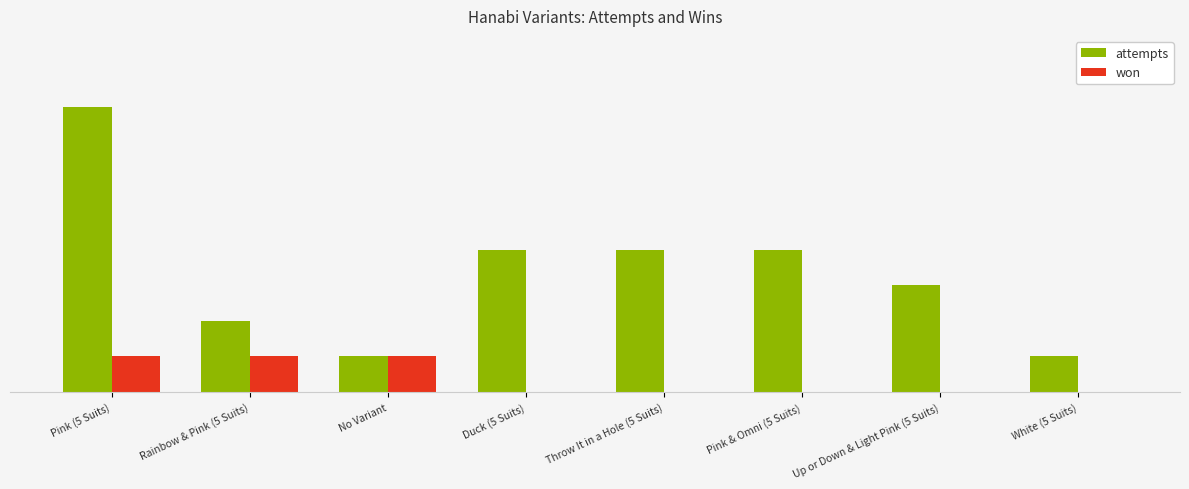

What is the total value across all series at White (5 Suits)?

1